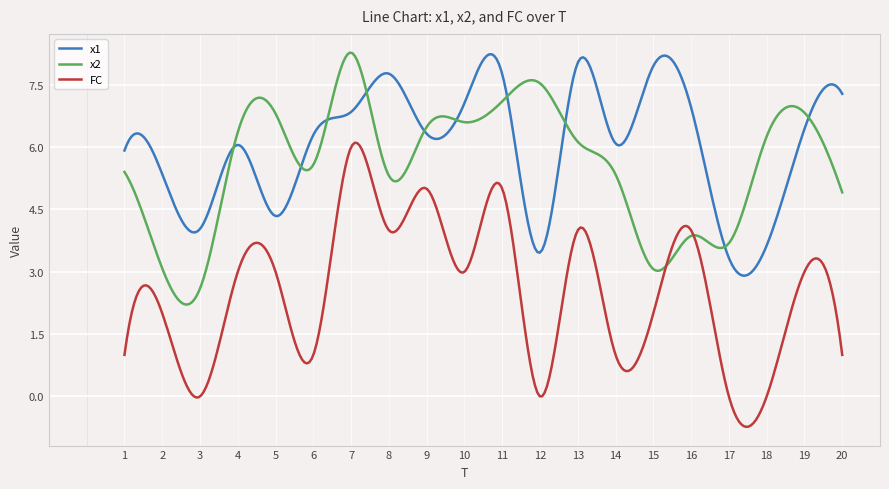

What is the average value of the FC series?

2.5